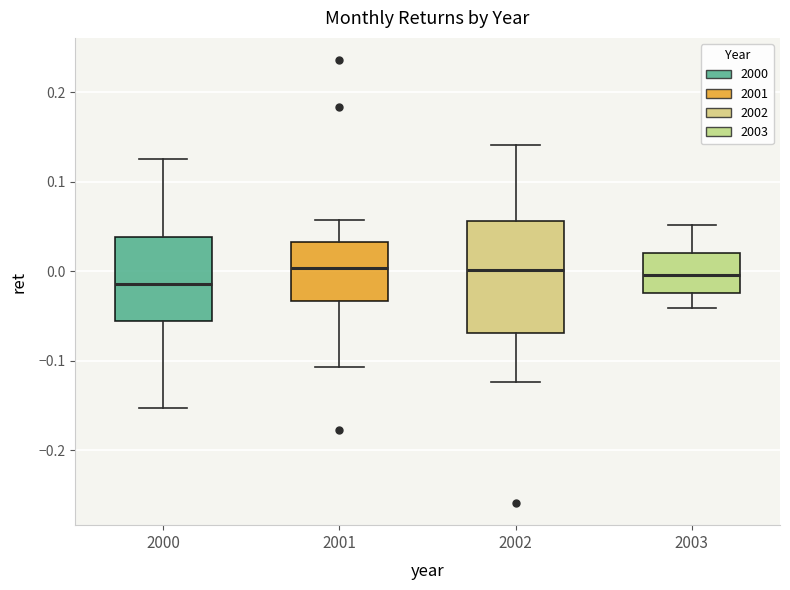

Reading left to right, read every box against the y-axis: the position of its median line, the range the box covers, and the ends of its whiskers. The values are not printed on the chart, so give them approximately, as read against the axis.

2000: median -0.01, box -0.06 to 0.04, whiskers -0.15 to 0.13
2001: median 0.00, box -0.03 to 0.03, whiskers -0.11 to 0.06
2002: median 0.00, box -0.07 to 0.06, whiskers -0.12 to 0.14
2003: median 0.00, box -0.02 to 0.02, whiskers -0.04 to 0.05